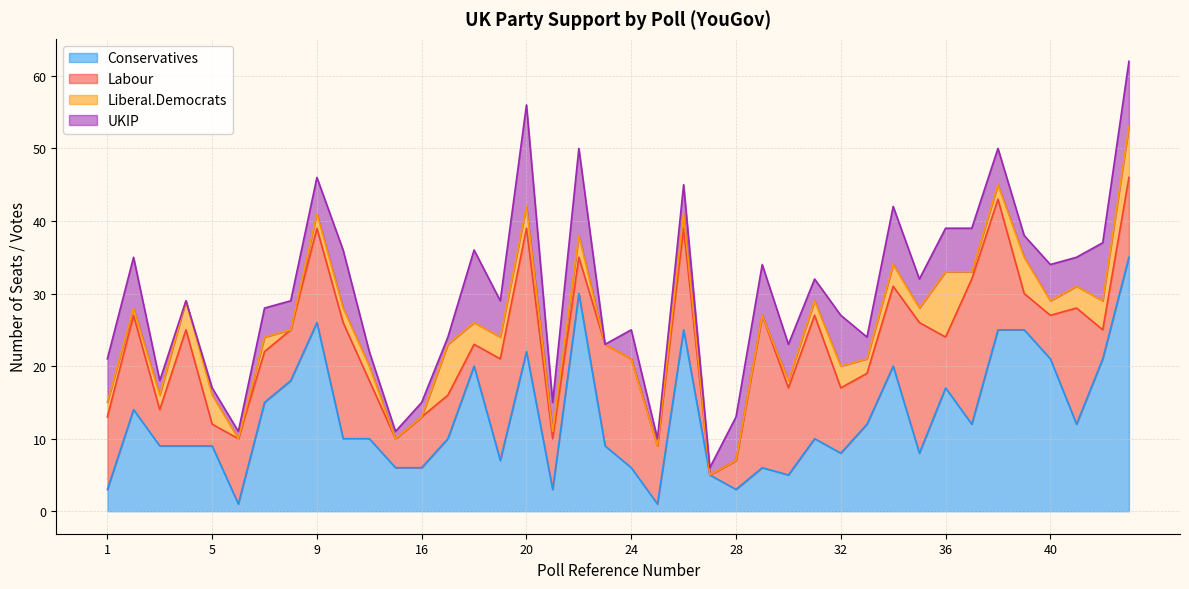

How many lines are shown in the chart?

4